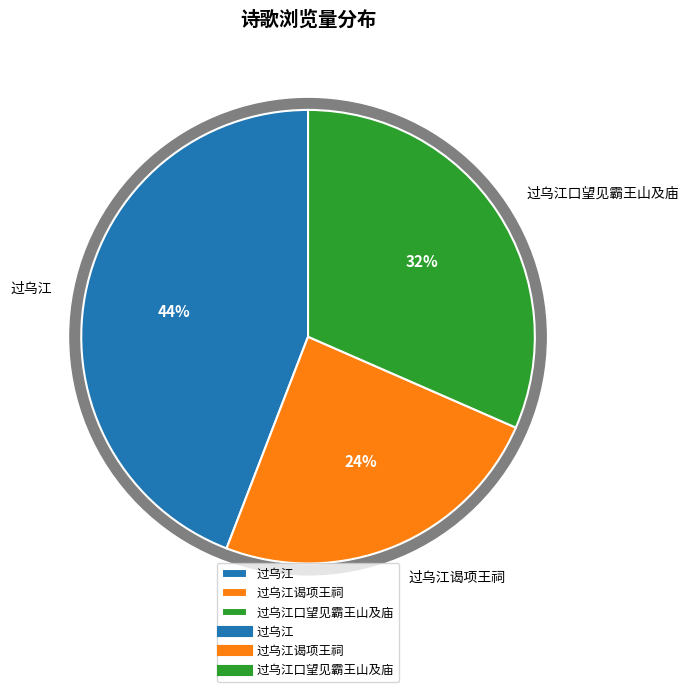

How many segments does this pie chart have?

3